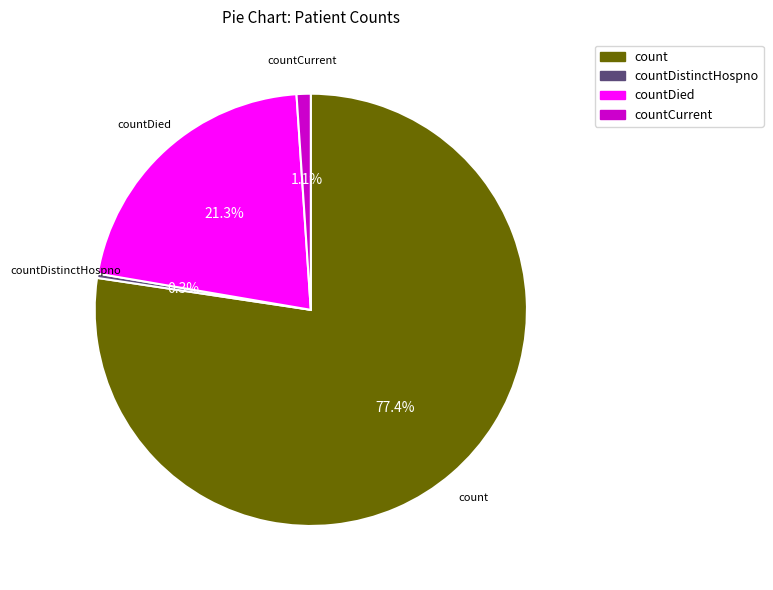

Is the sum of countDied and countCurrent greater than half?

No